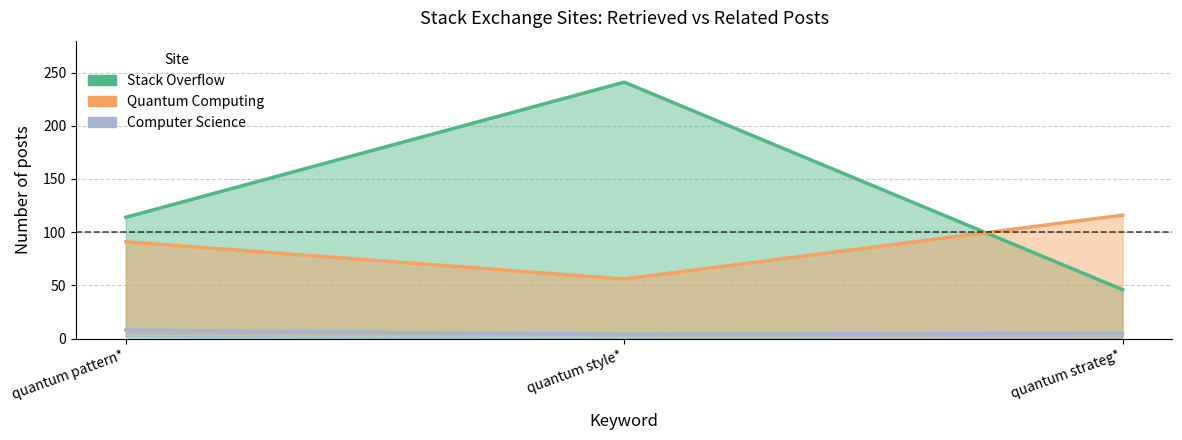

Where does the Computer Science series first go above 5?

quantum pattern*